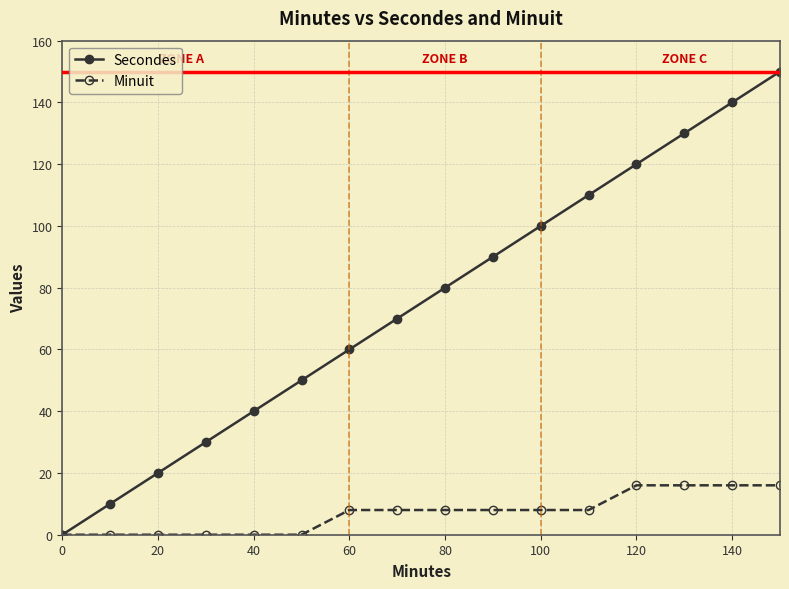

What is the average value of the Minuit series?

7